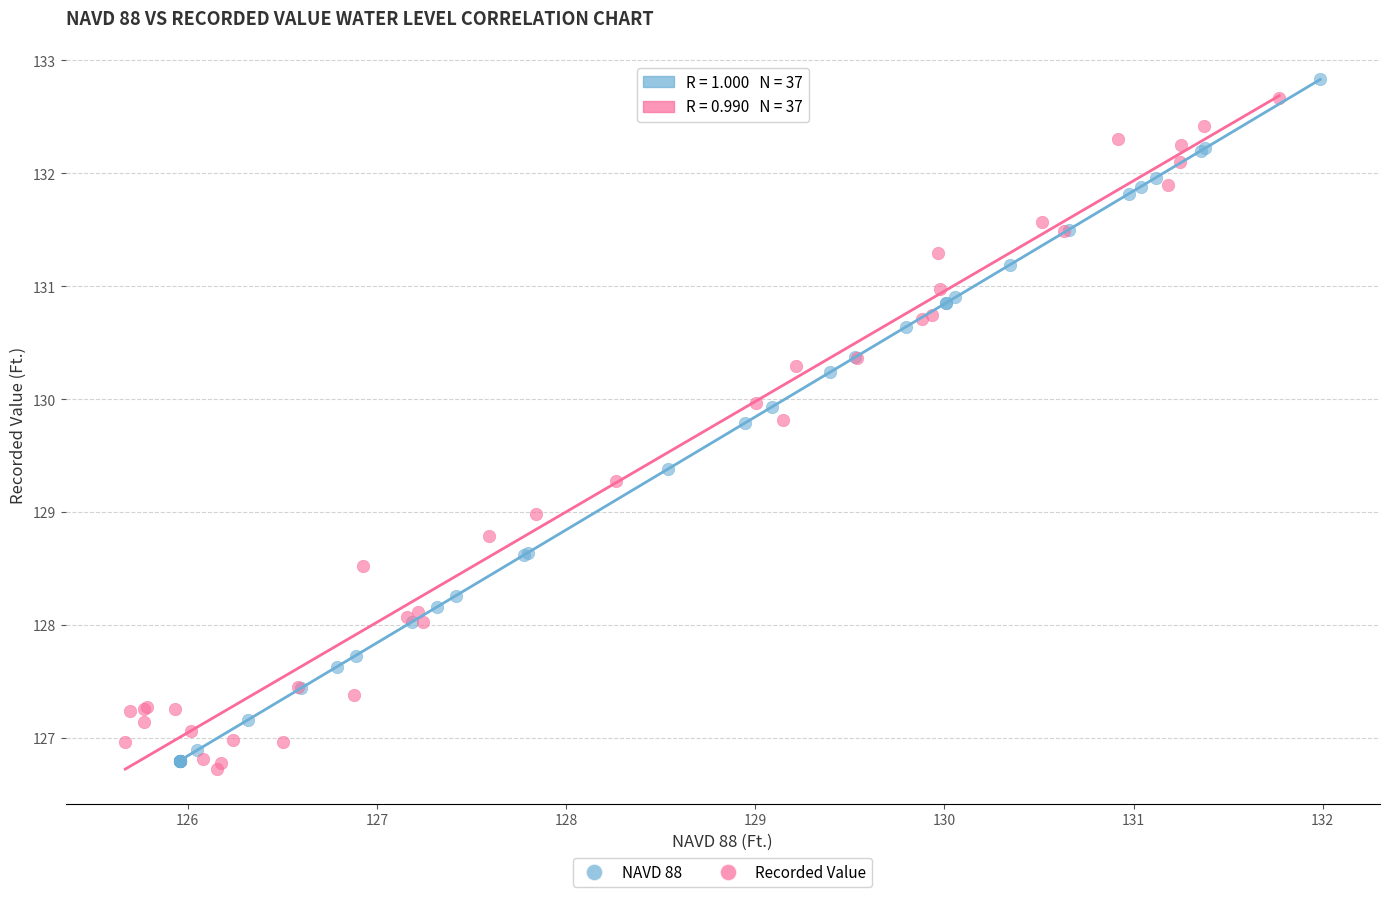

Which series reaches the maximum Y coordinate?

NAVD 88